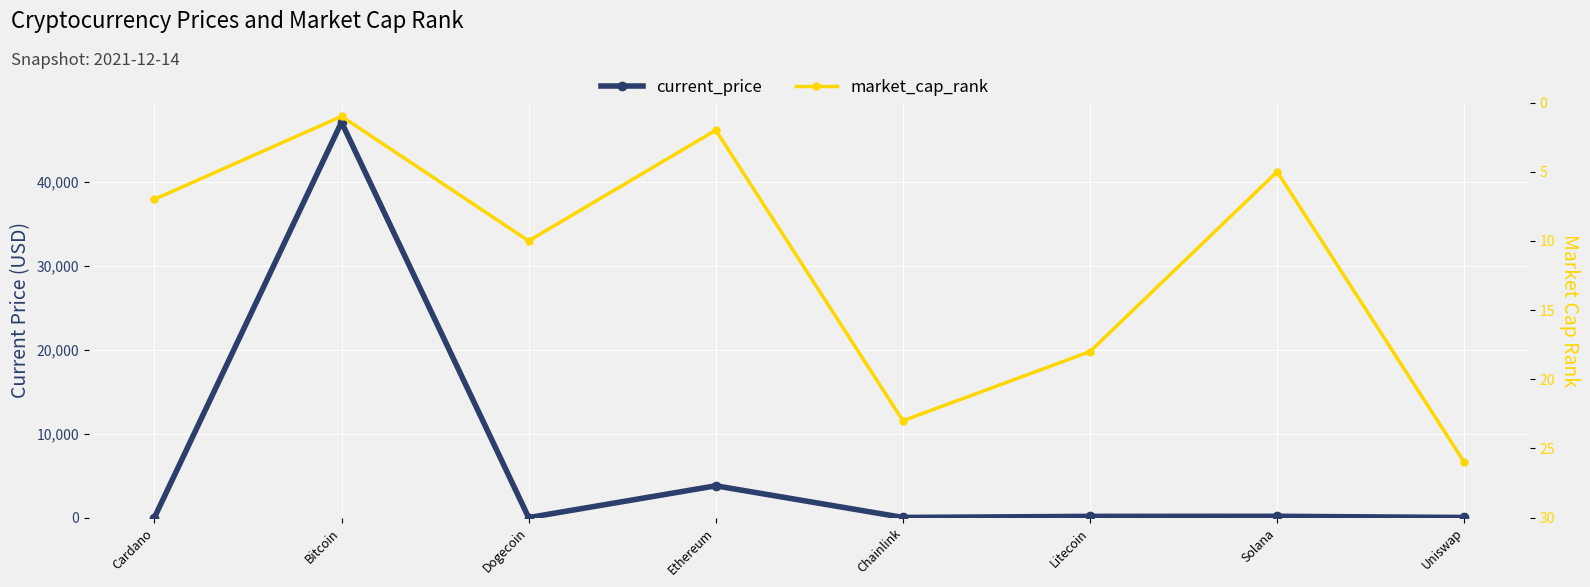

Where do current_price and market_cap_rank first cross each other?

Cardano and Bitcoin